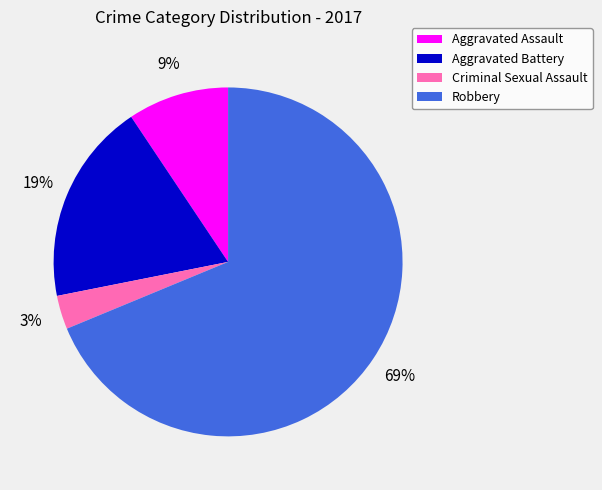

What is the majority slice?

Robbery